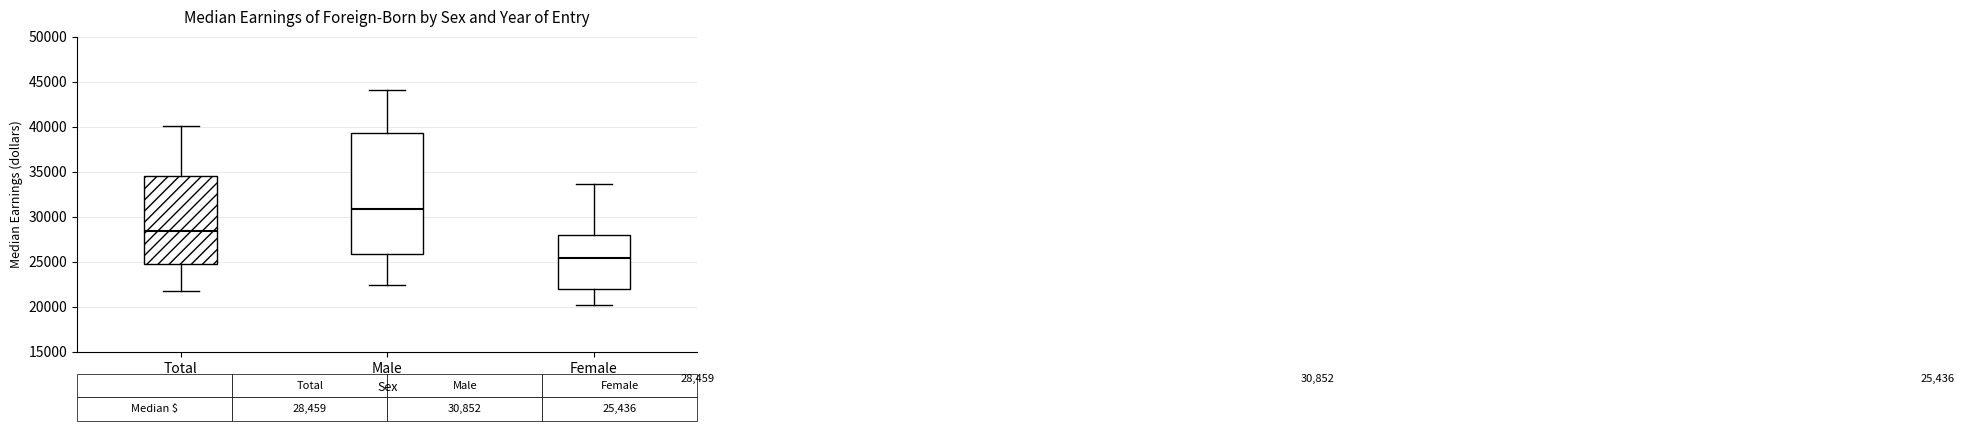

Which box is the tallest, from its lower edge to its upper edge?

Male